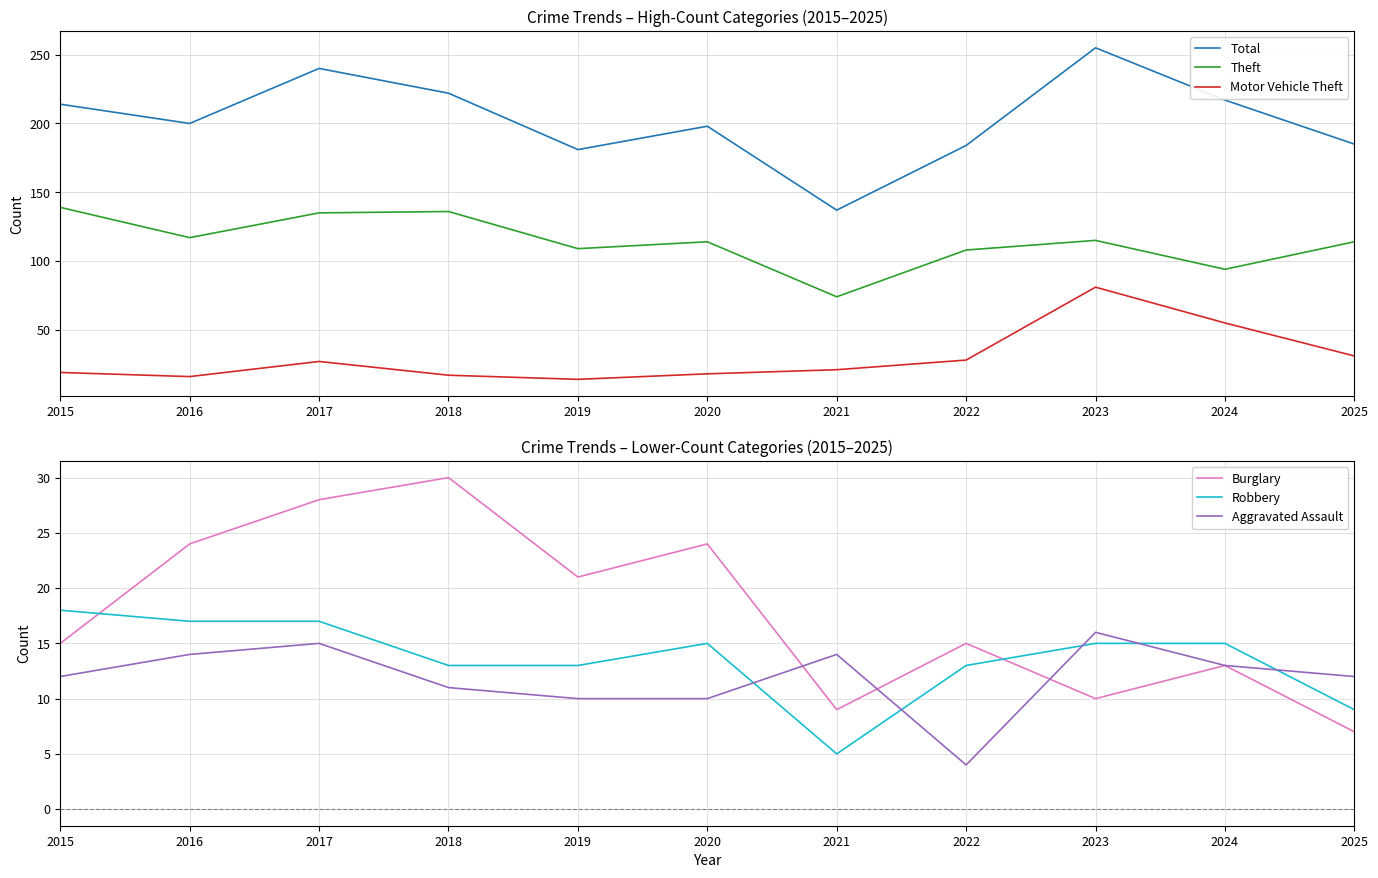

How many lines are shown in the chart?

6